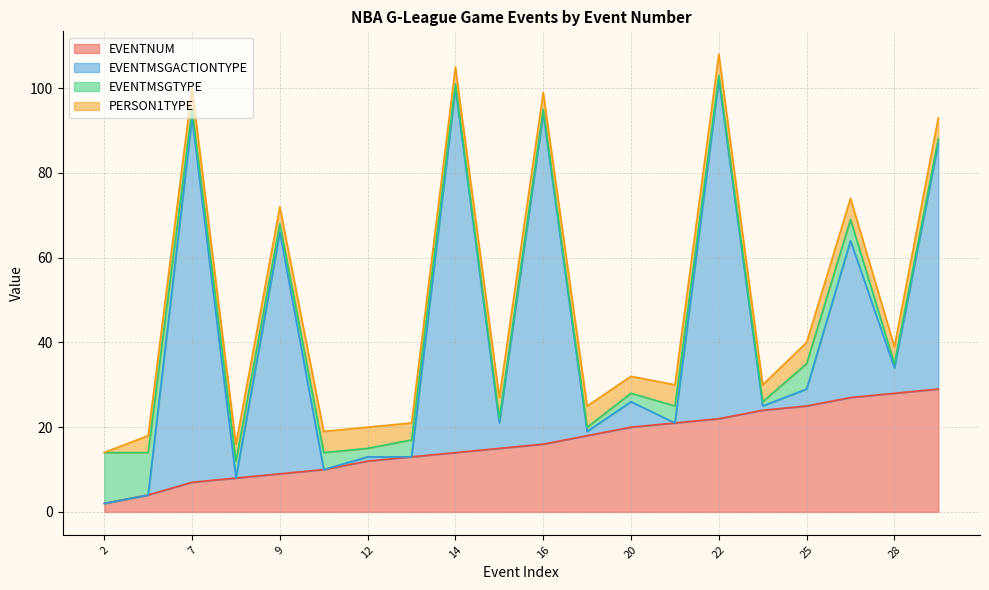

How many PERSON1TYPE values are between 4 and 5?

19